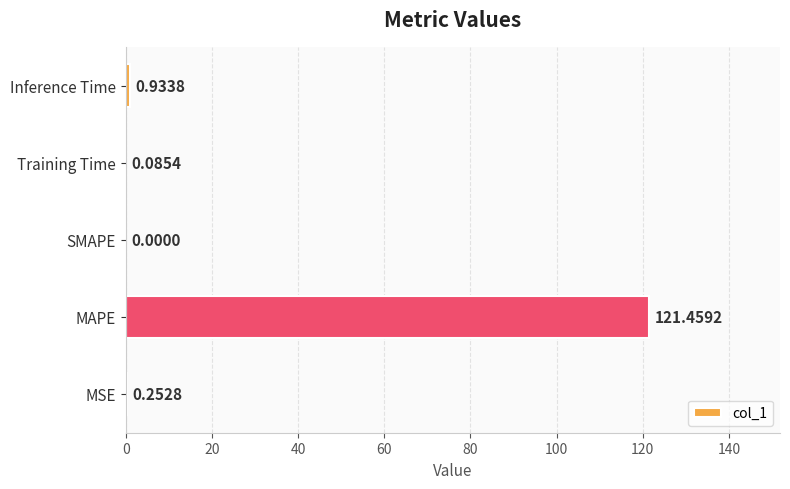

What is the sum of all values?

122.7